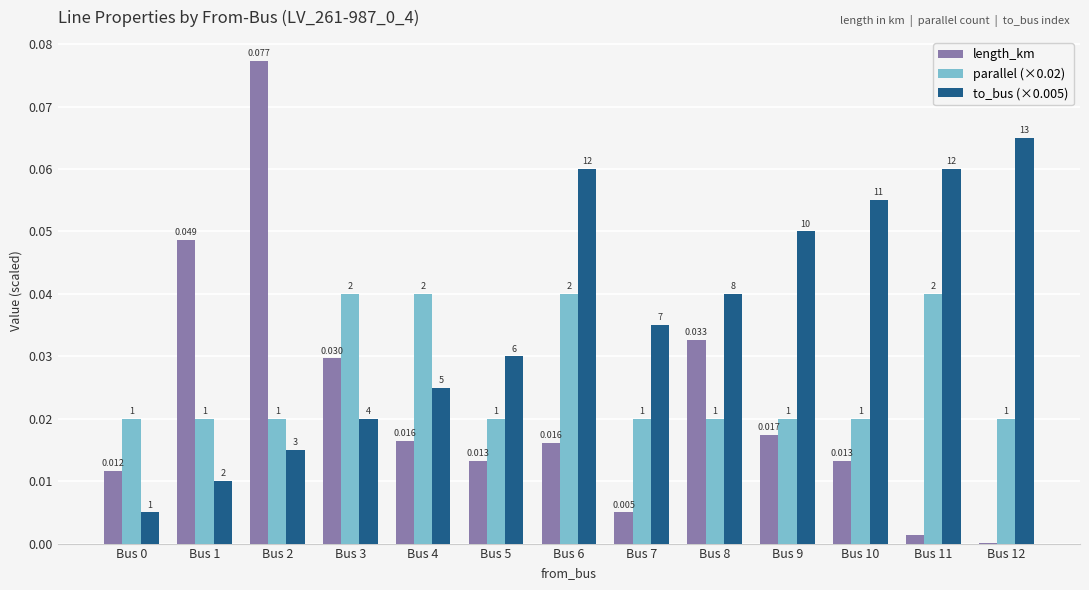

How many groups of bars are there?

13